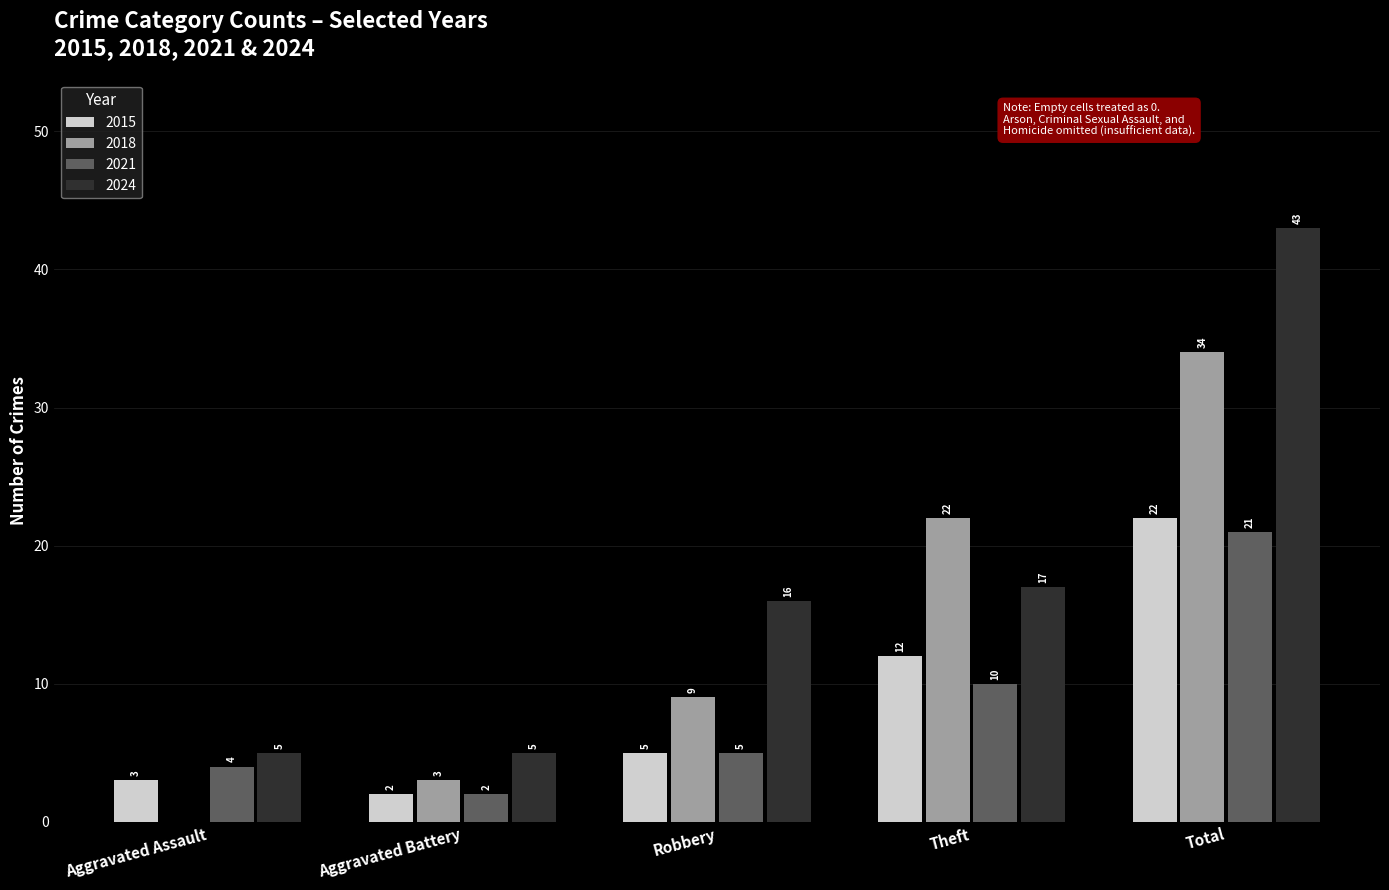

Is it true that 2018 equals -18 at Aggravated Assault?

False